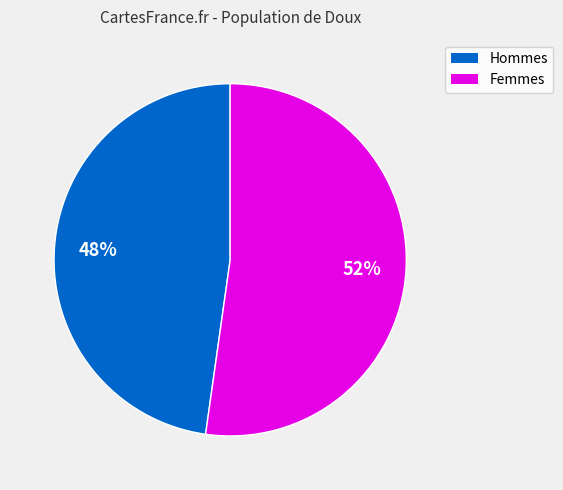

To the nearest percent, what portion does Femmes represent?

52%